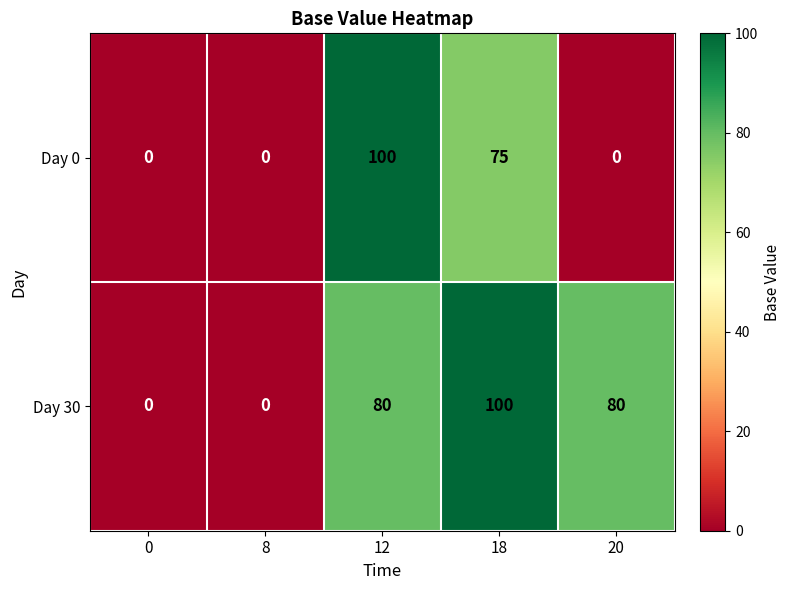

Which series changed the most between 8 and 12?

Day 0